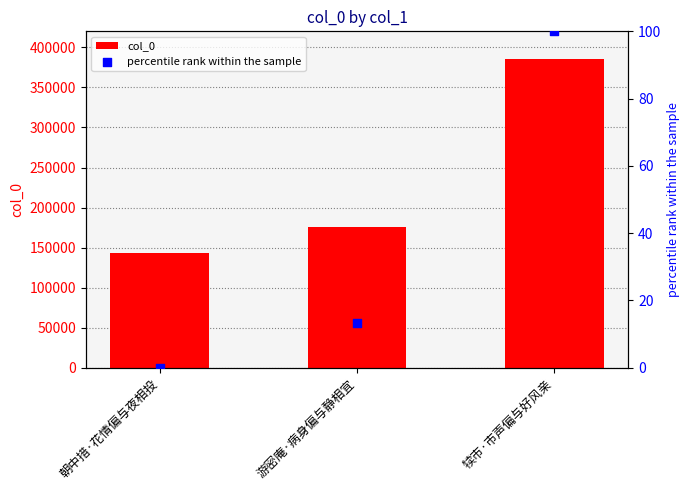

At which category is the sum across all series the highest?

犊市·市声偏与好风亲